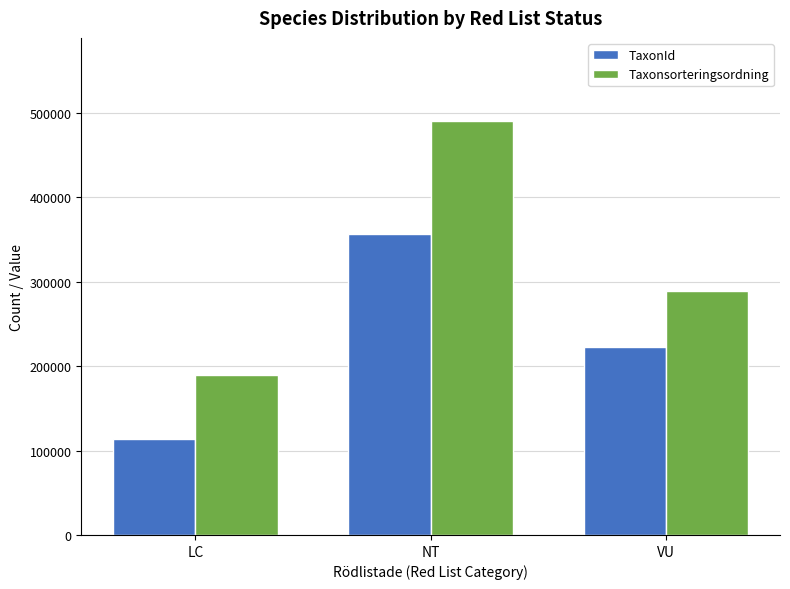

What is the total value across all series at VU?

512506